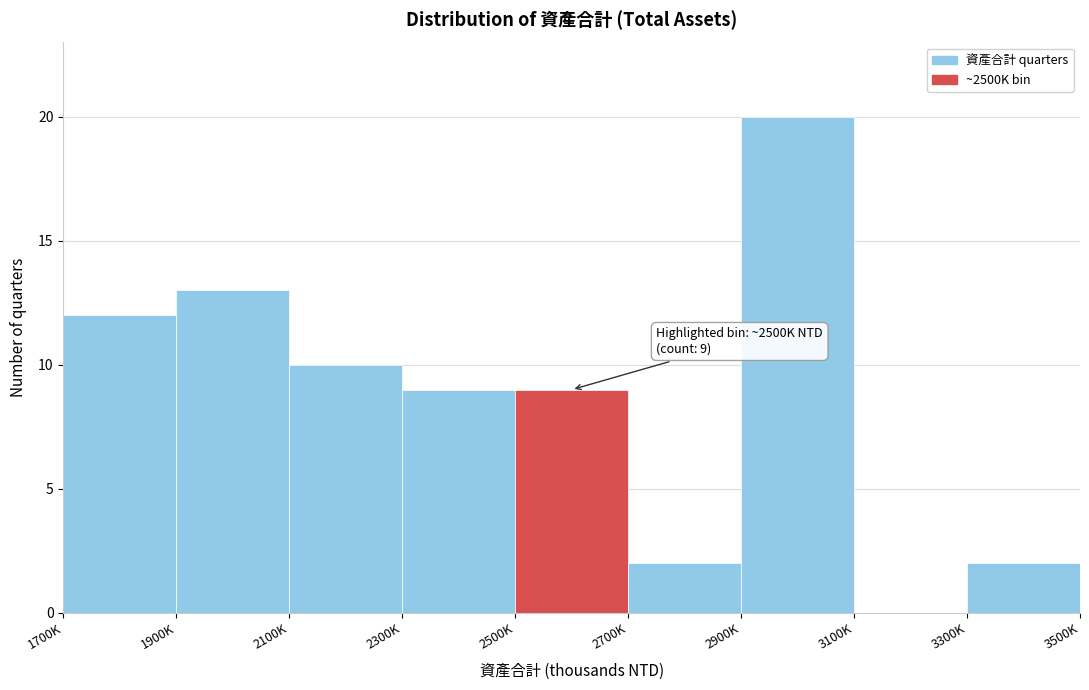

Reading right to left, transcribe all the data shown in this chart.

3300K=2	3100K=0	2900K=20	2700K=2	2500K=9	2300K=9	2100K=10	1900K=13	1700K=12